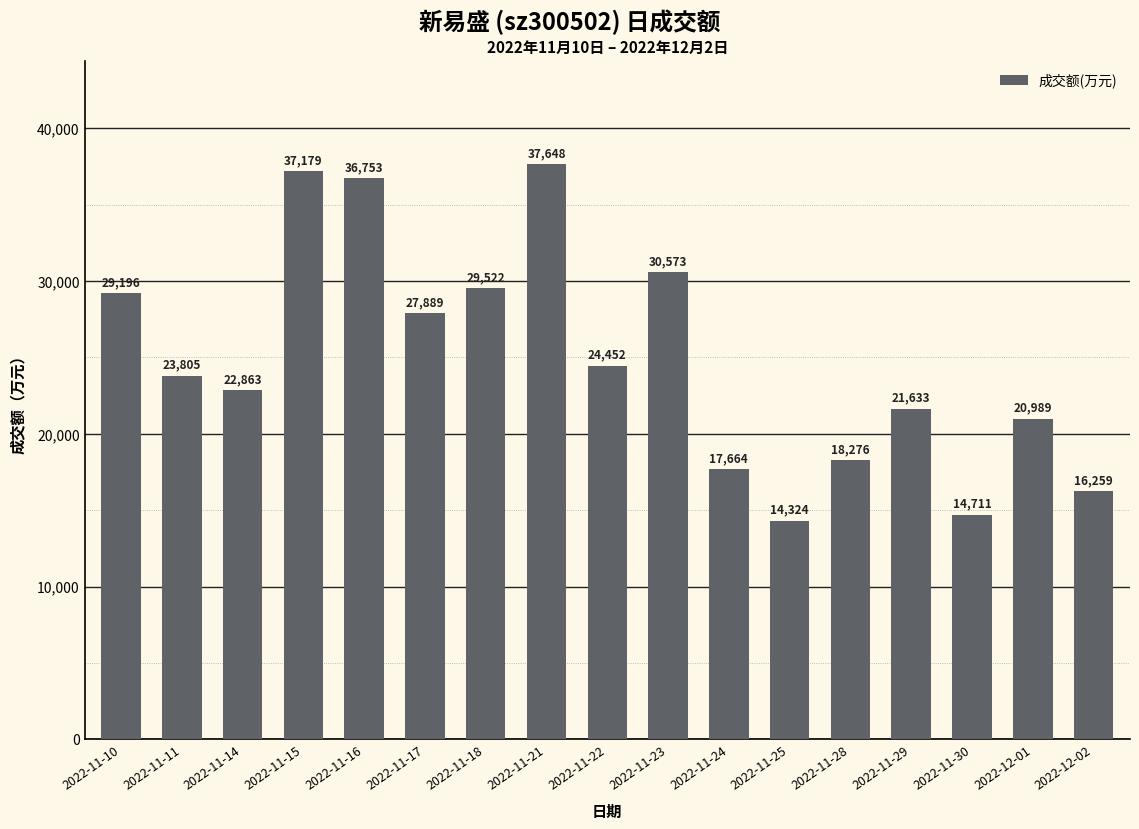

List the labels in order of value, smallest first.

2022-11-25, 2022-11-30, 2022-12-02, 2022-11-24, 2022-11-28, 2022-12-01, 2022-11-29, 2022-11-14, 2022-11-11, 2022-11-22, 2022-11-17, 2022-11-10, 2022-11-18, 2022-11-23, 2022-11-16, 2022-11-15, 2022-11-21